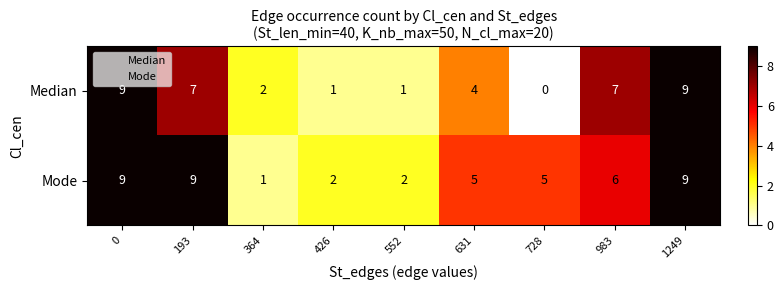

What is the total value across all series at 364?

3